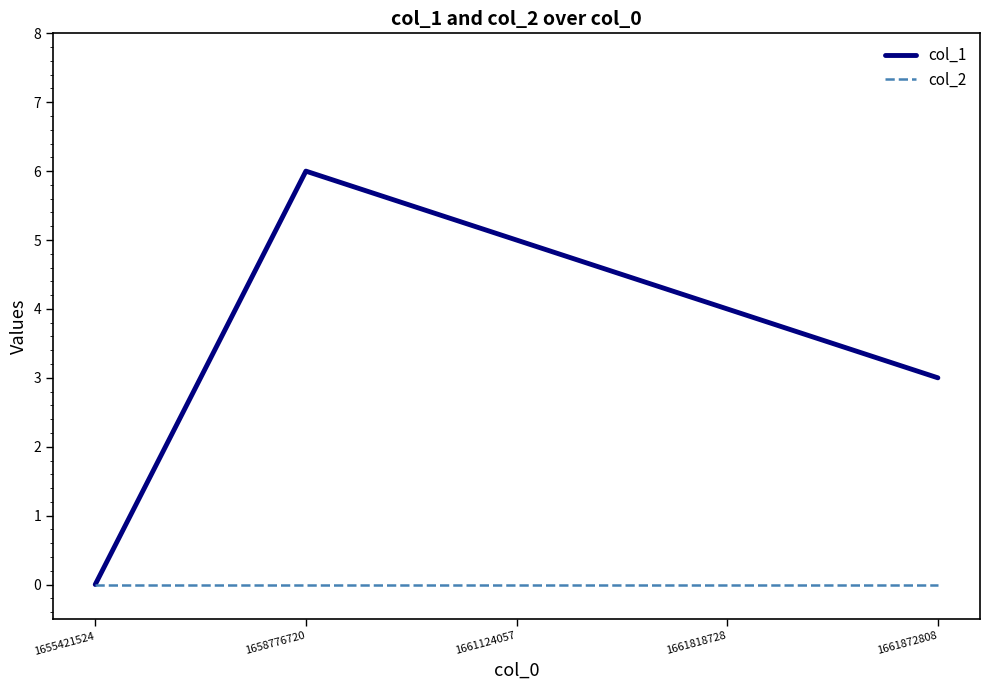

Is the value of col_1 at 1661124057 greater than the value of col_2 at 1658776720?

Yes